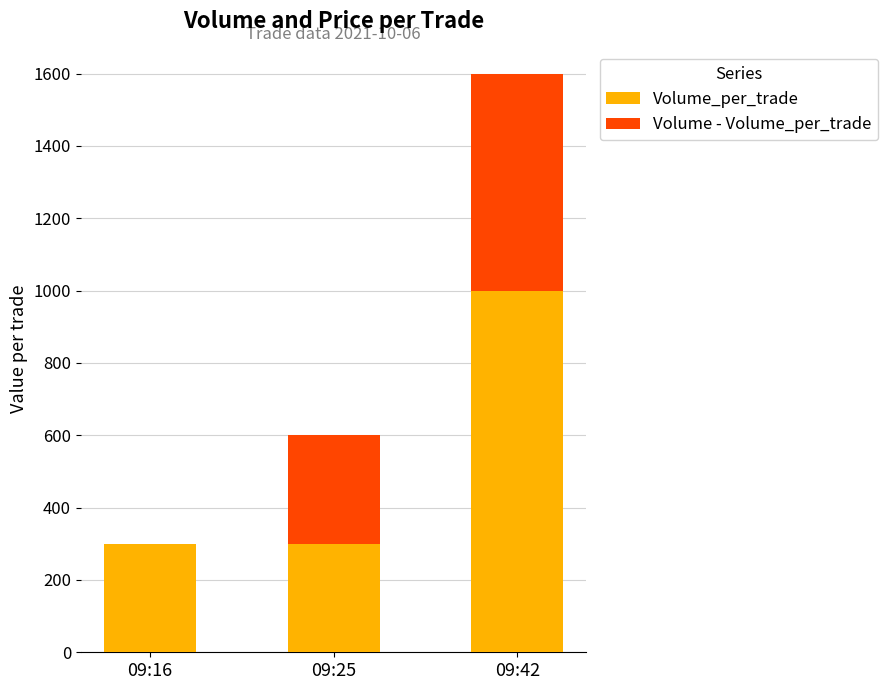

What is the sum of all Volume_per_trade values?

1600